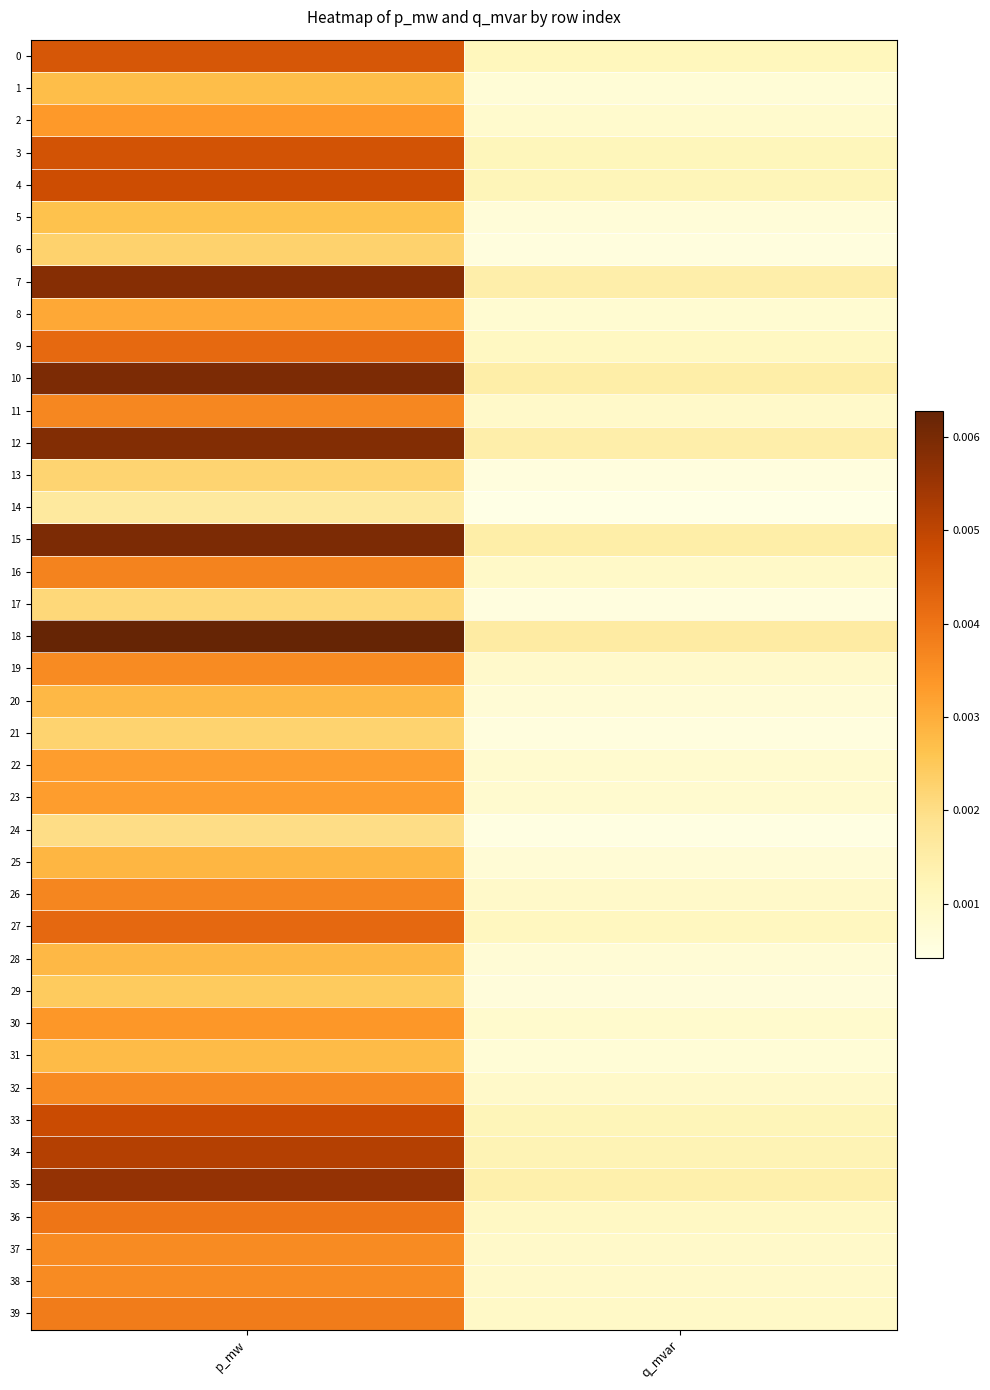

At p_mw, list the series in order from smallest to largest.

14, 24, 17, 13, 21, 6, 29, 5, 1, 31, 20, 28, 25, 8, 23, 22, 2, 30, 19, 32, 38, 37, 11, 26, 16, 39, 36, 9, 27, 0, 3, 4, 33, 34, 35, 7, 12, 15, 10, 18